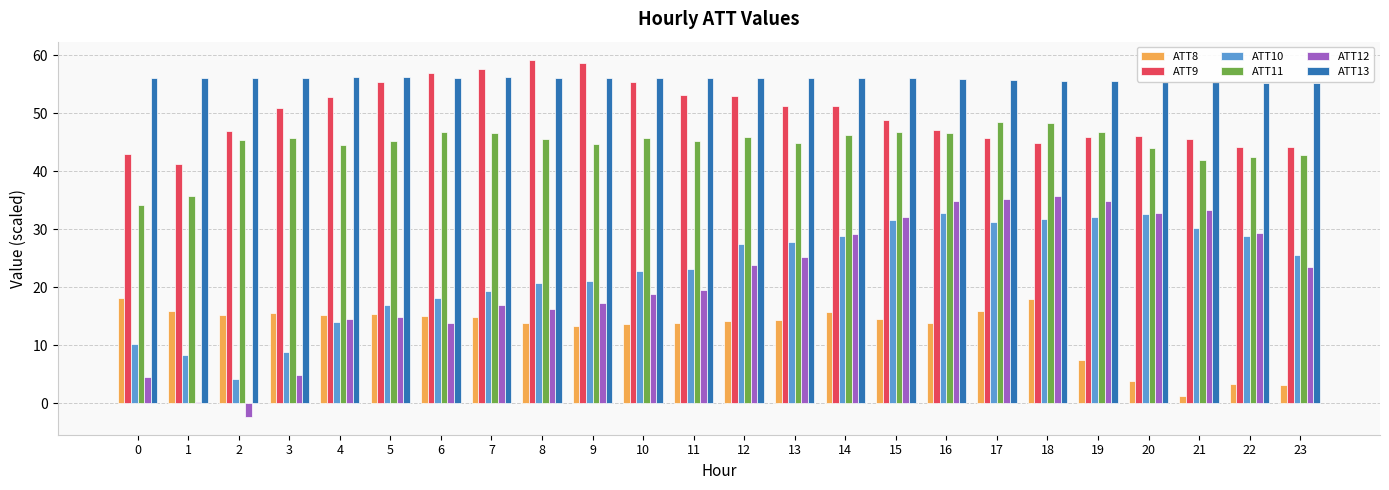

What is the sum of all ATT12 values?

509.5